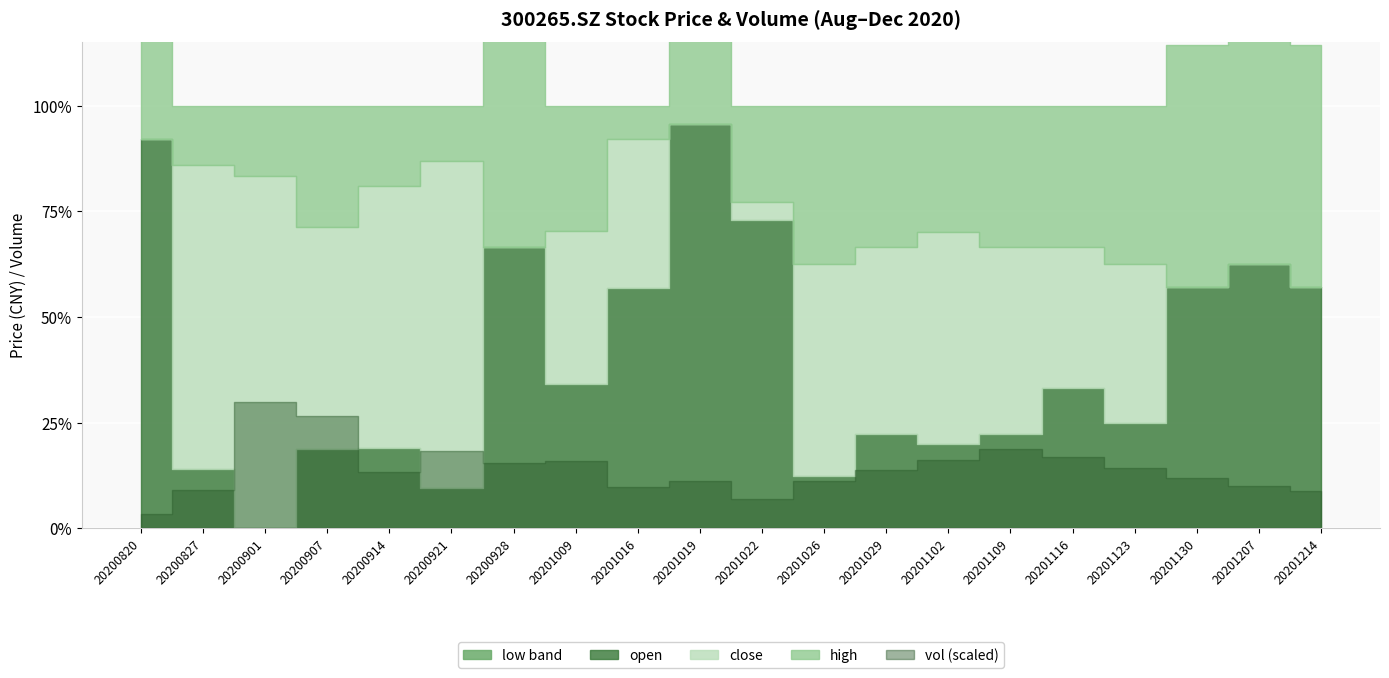

Reading left to right, list all the values displayed in this chart.

close: 10.5	11.4	13.3	14.0	11.3	12.1	11.8	12.9	13.4	12.6	12.8	13.5	14.2	14.8	15.3	14.9	14.5	13.8	13.2	12.9
open: 10.8	10.6	11.4	12.7	10.8	11.0	12.5	12.8	13.2	13.2	12.7	13.1	13.8	14.3	14.9	14.6	14.2	13.9	13.4	13.0
high: 10.8	11.5	13.7	14.7	11.4	12.3	12.9	13.1	13.4	13.3	12.9	13.8	14.5	15.1	15.6	15.2	14.8	14.2	13.7	13.3
low: 10.4	10.5	11.4	12.3	10.7	10.9	11.8	12.6	12.9	12.6	12.2	13.0	13.6	14.1	14.7	14.3	14.0	13.5	12.9	12.6
vol: 53376.9	146565.3	478948.8	426243.1	212105.1	292963.6	245590.8	252952.2	156209.2	179742.5	110125.9	180000.0	220000.0	260000.0	300000.0	270000.0	230000.0	190000.0	160000.0	140000.0